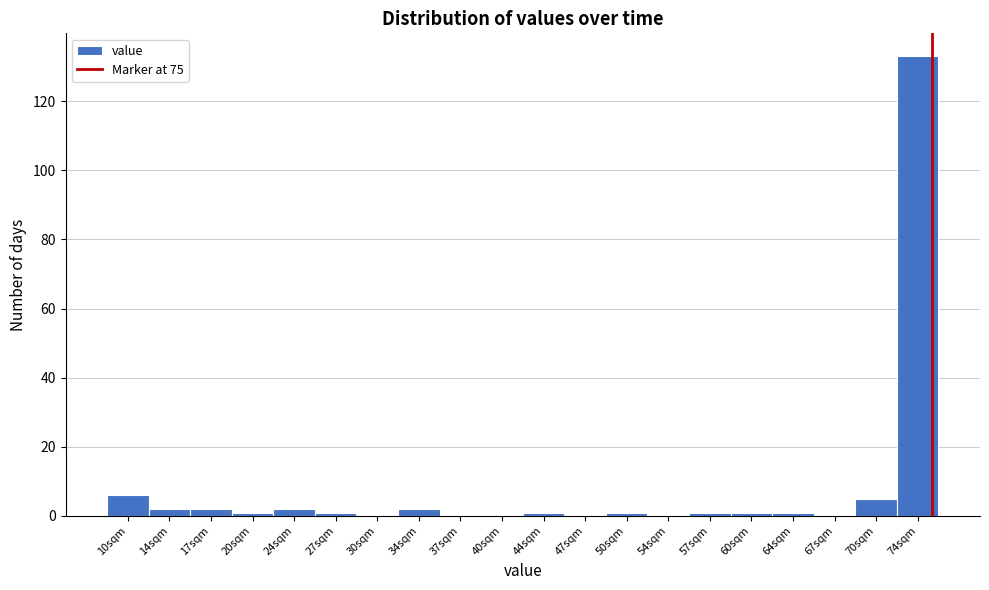

Reading left to right, transcribe this chart: for each bar, give the range it covers on the x-axis and its height. Neither the bar edges nor the heights are printed on the chart, so give them approximately, as read against the axes.

8.50 to 11.85: 6
11.85 to 15.20: 2
15.20 to 18.55: 2
18.55 to 21.90: under 2
21.90 to 25.25: 2
25.25 to 28.60: under 2
28.60 to 31.95: 0
31.95 to 35.30: 2
35.30 to 38.65: 0
38.65 to 42.00: 0
42.00 to 45.35: under 2
45.35 to 48.70: 0
48.70 to 52.05: under 2
52.05 to 55.40: 0
55.40 to 58.75: under 2
58.75 to 62.10: under 2
62.10 to 65.45: under 2
65.45 to 68.80: 0
68.80 to 72.15: 6
72.15 to 75.50: 134